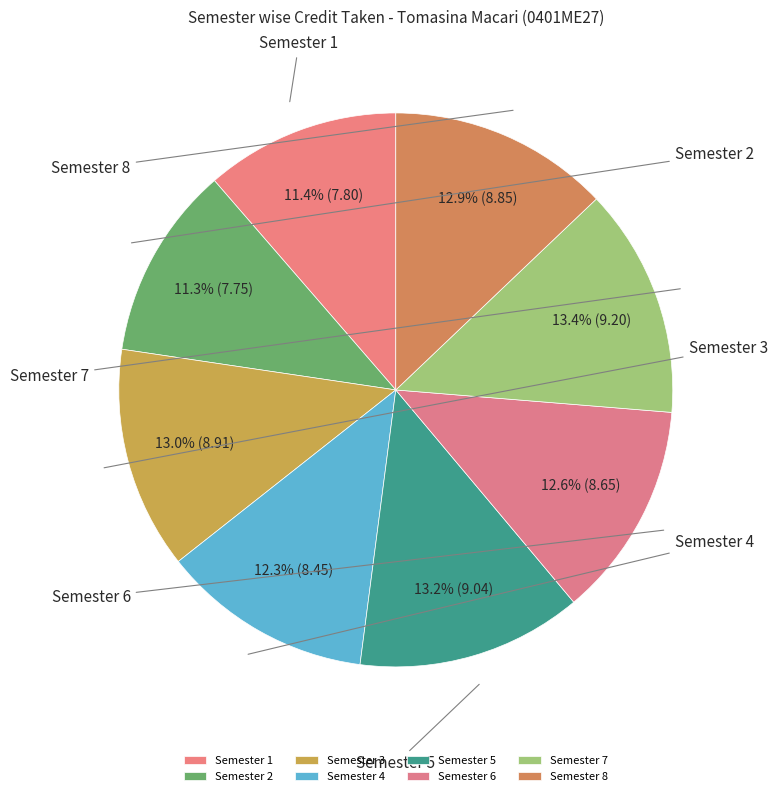

To the nearest percent, what portion does Semester 1 represent?

11%